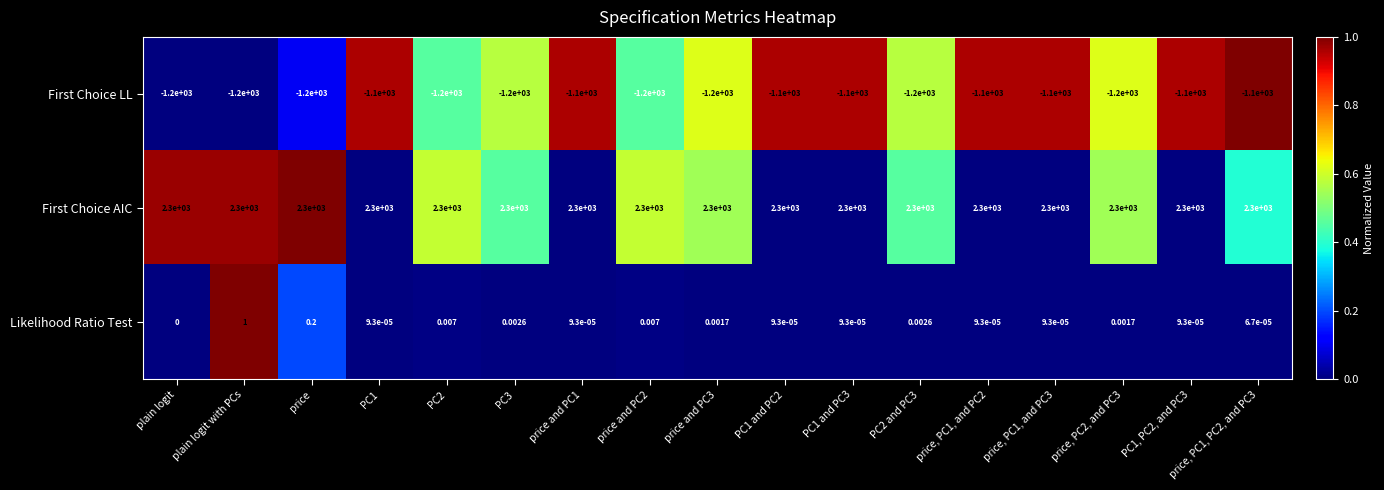

Which series has the largest range (max minus min)?

First Choice LL